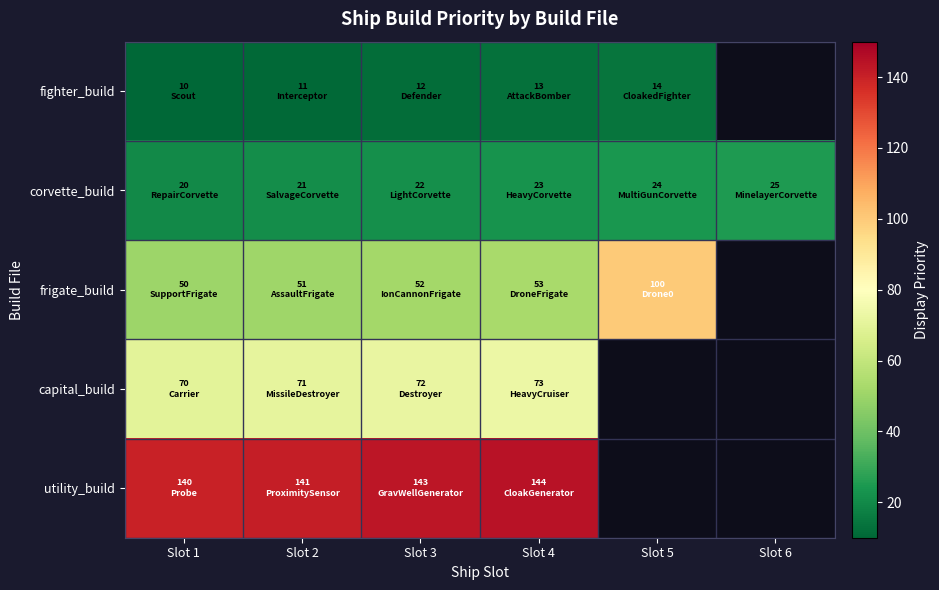

Between Slot 2 and Slot 3, which series saw the biggest shift?

utility_build